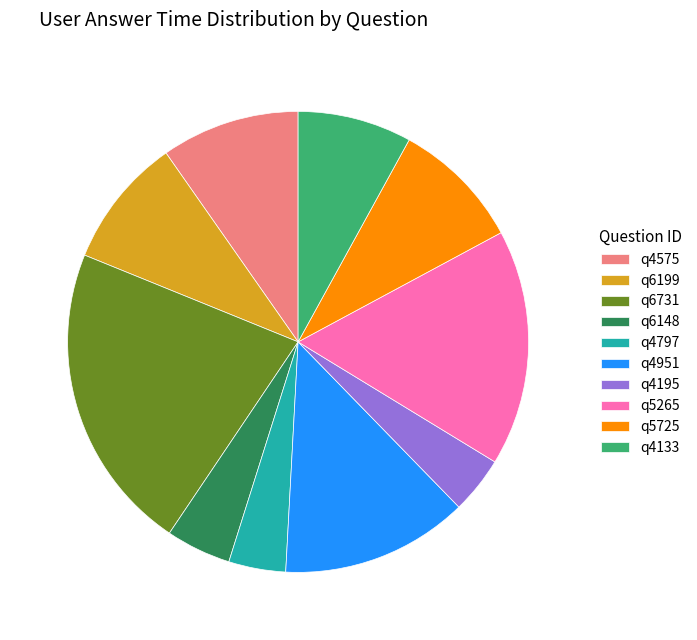

Combined, do q5725 and q4575 account for over 50%?

No